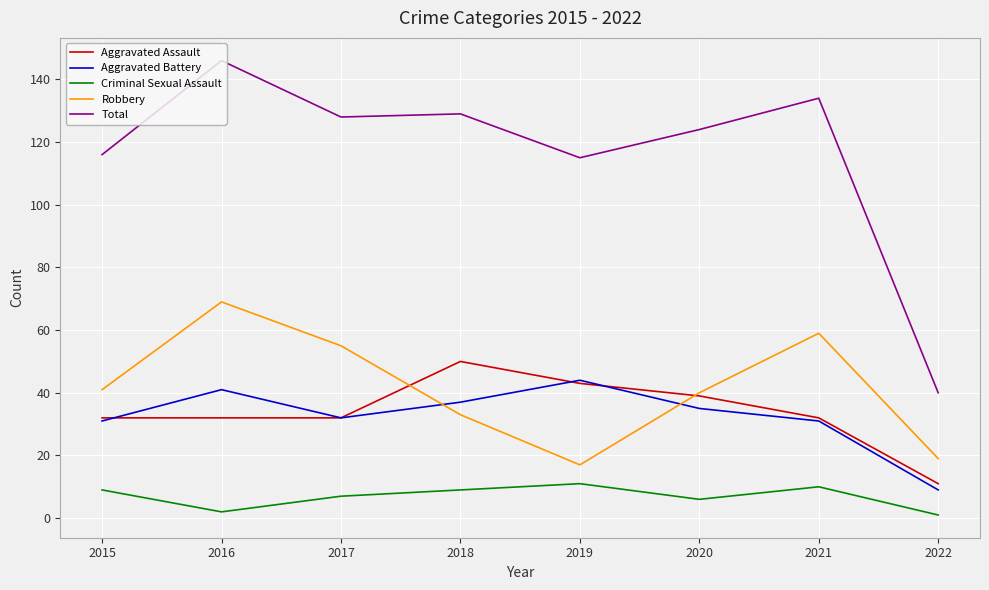

Which series changed the most between 2019 and 2020?

Robbery